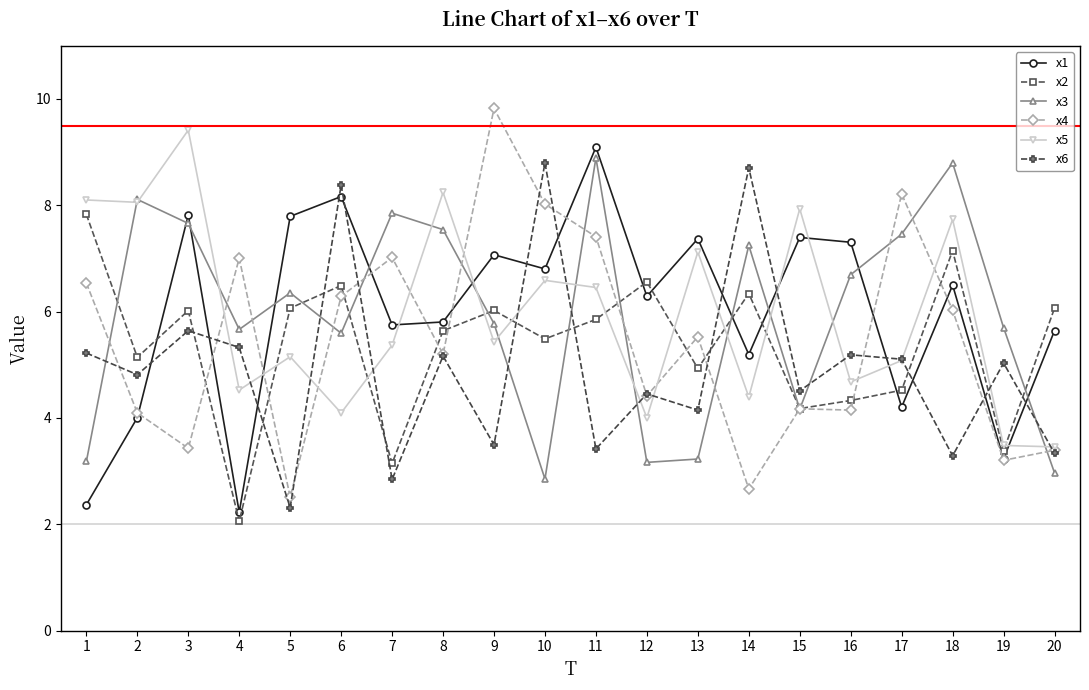

Which series has the largest range (max minus min)?

x4